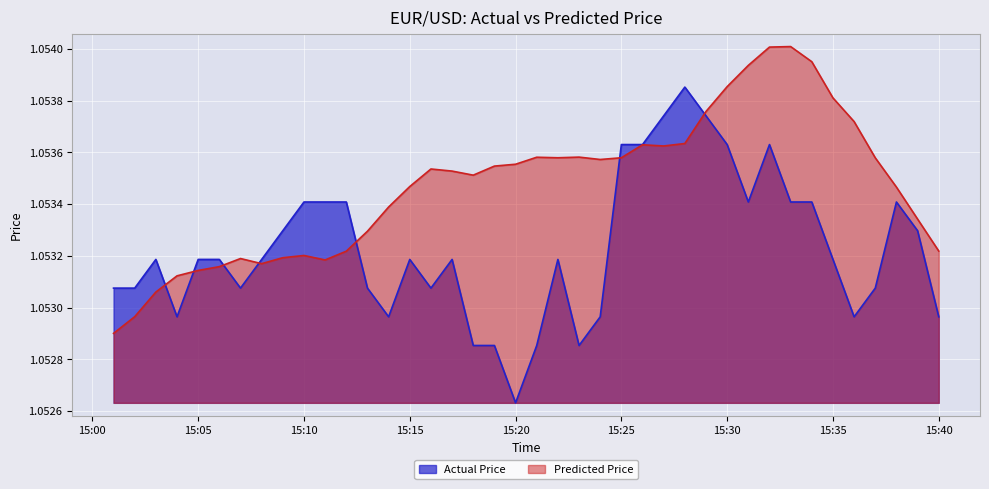

What is the sum of all Predicted Price values?

42.1